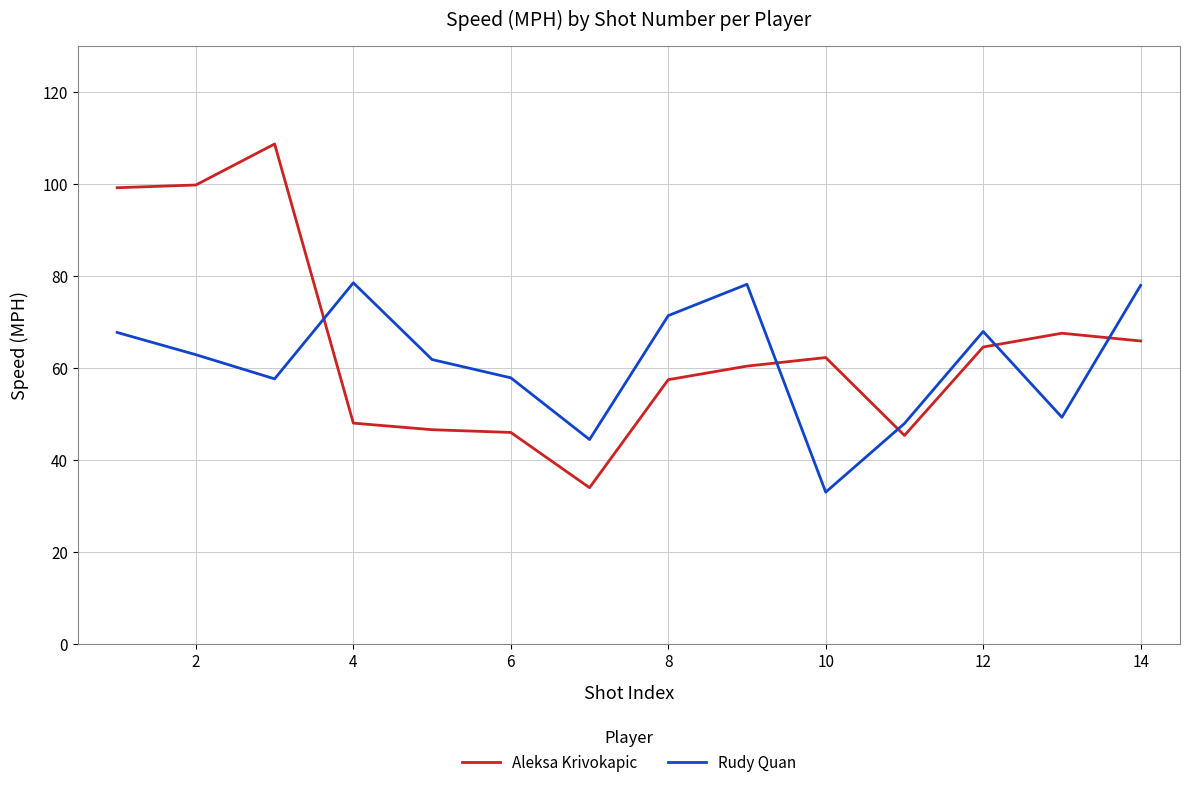

List the series in order of their peak value, lowest first.

Rudy Quan, Aleksa Krivokapic